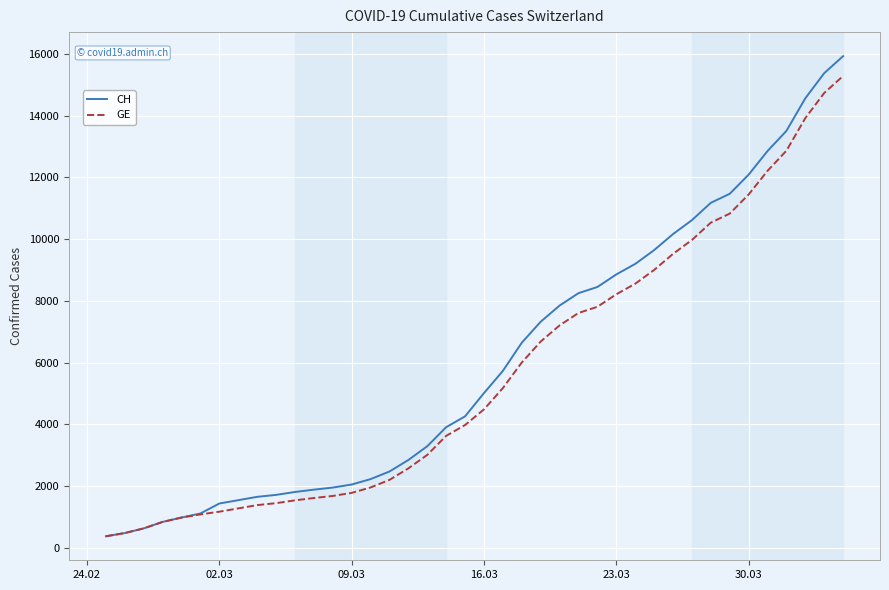

What is the smallest value displayed?

375